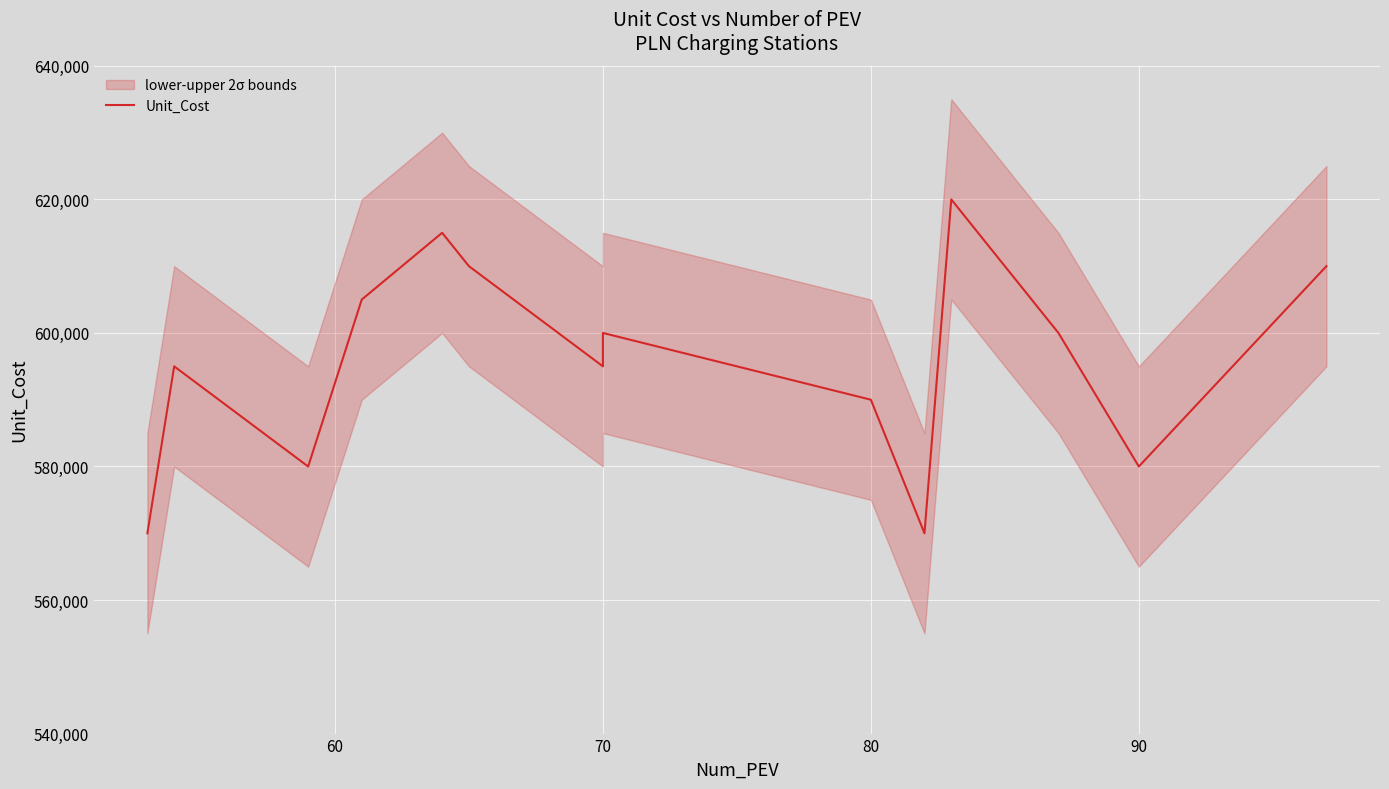

How many values exceed 600000?

5